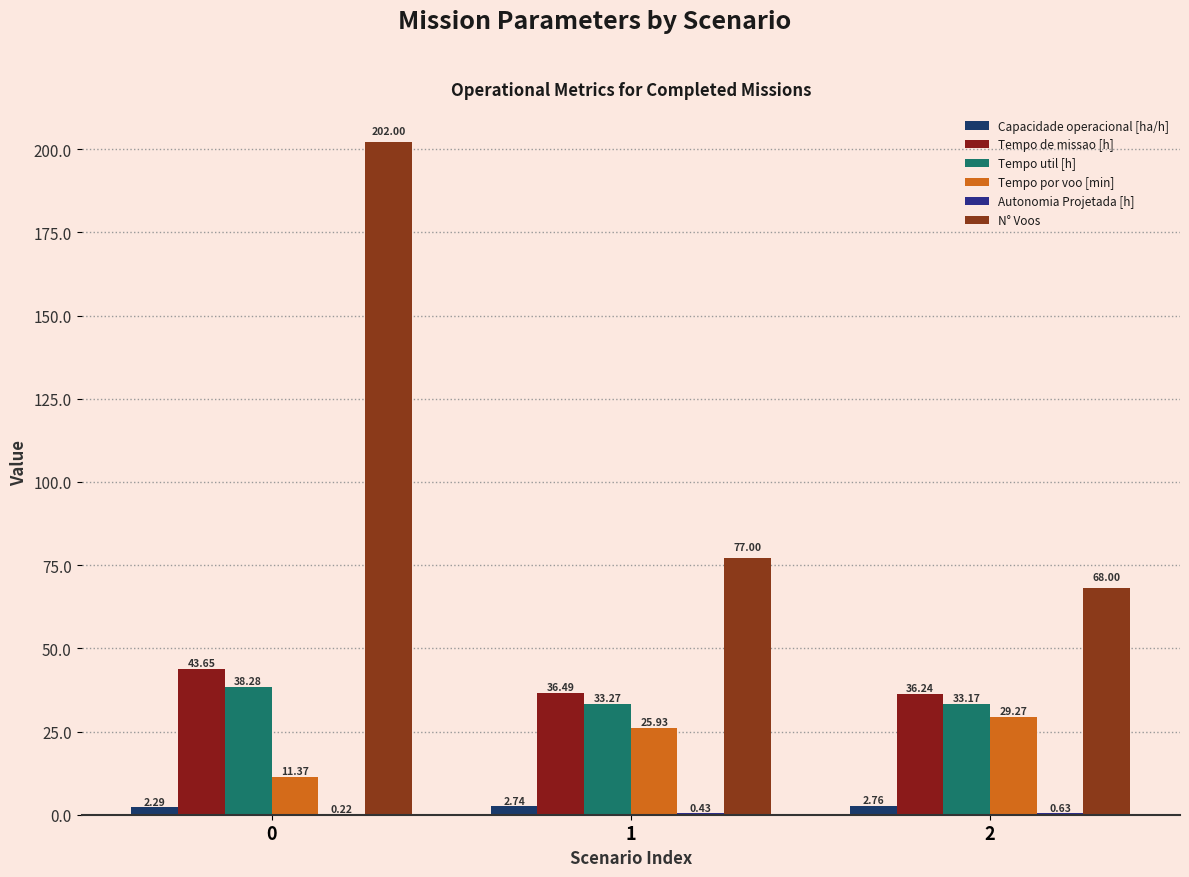

What is the sum of all Capacidade operacional [ha/h] values?

7.8